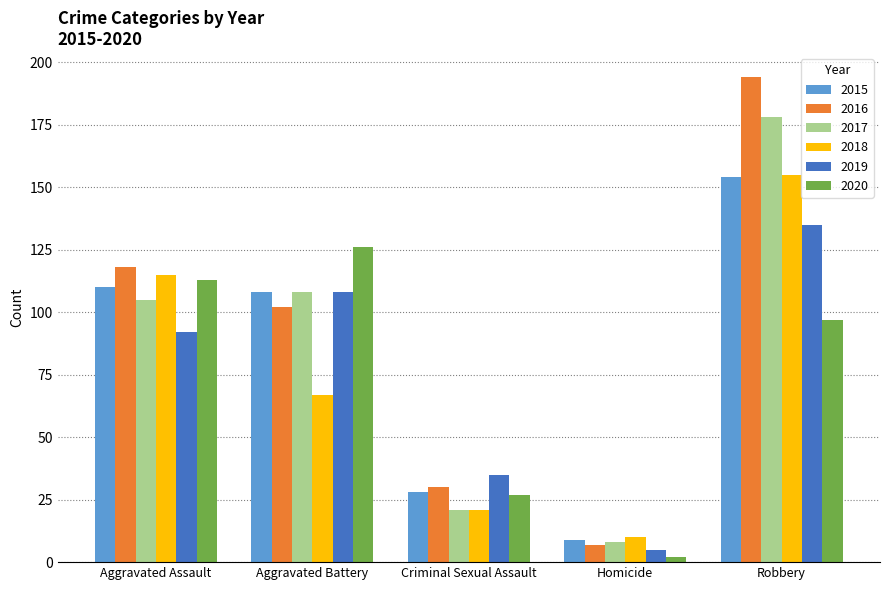

What are all the series names shown in the legend?

2015, 2016, 2017, 2018, 2019, 2020